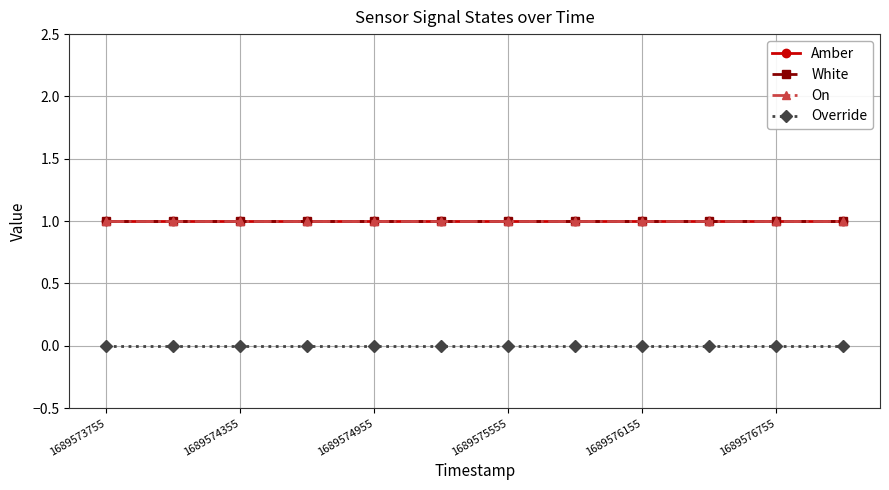

Reading left to right, what are all the values shown in this chart?

Amber: 1	1	1	1	1	1	1	1	1	1	1	1
White: 1	1	1	1	1	1	1	1	1	1	1	1
On: 1	1	1	1	1	1	1	1	1	1	1	1
Override: 0	0	0	0	0	0	0	0	0	0	0	0